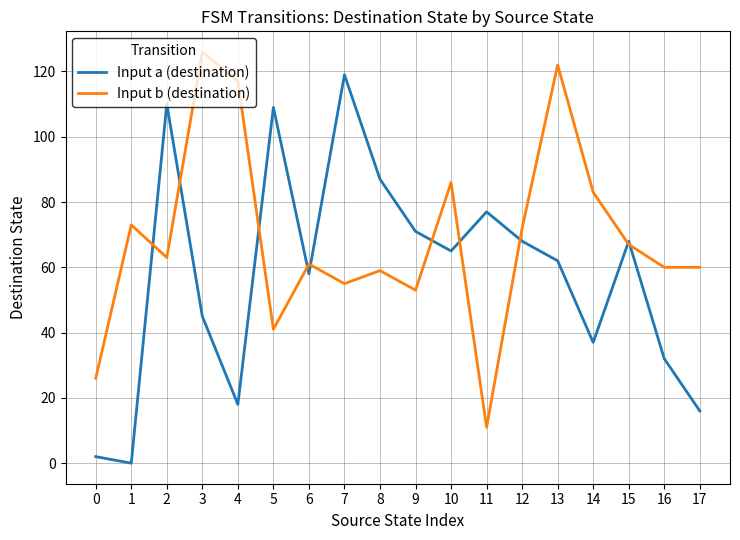

True or false: Input a (destination) has a value of 37 at 14.

True